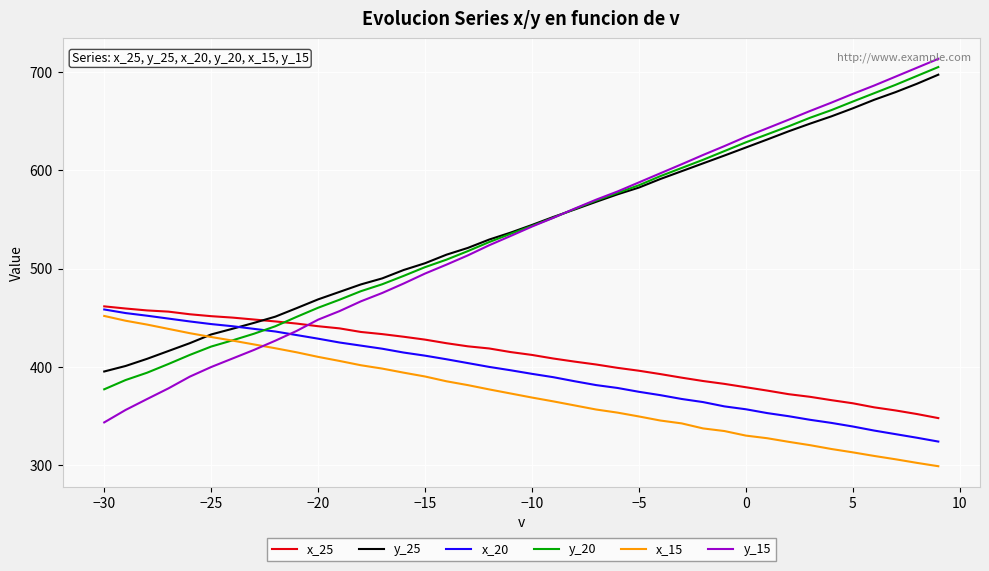

What is the lowest value of the y_25 series?

395.2